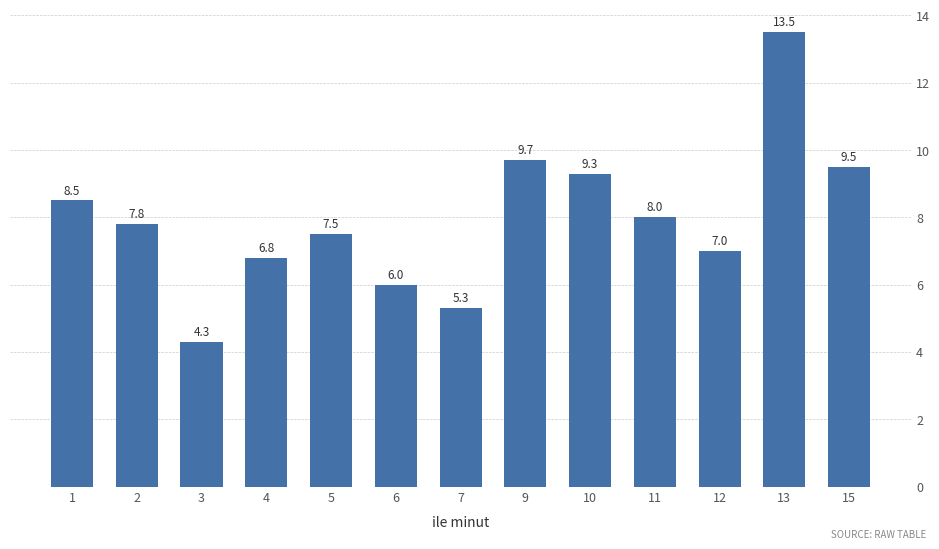

What is the change in value from 4 to 12?

+0.2